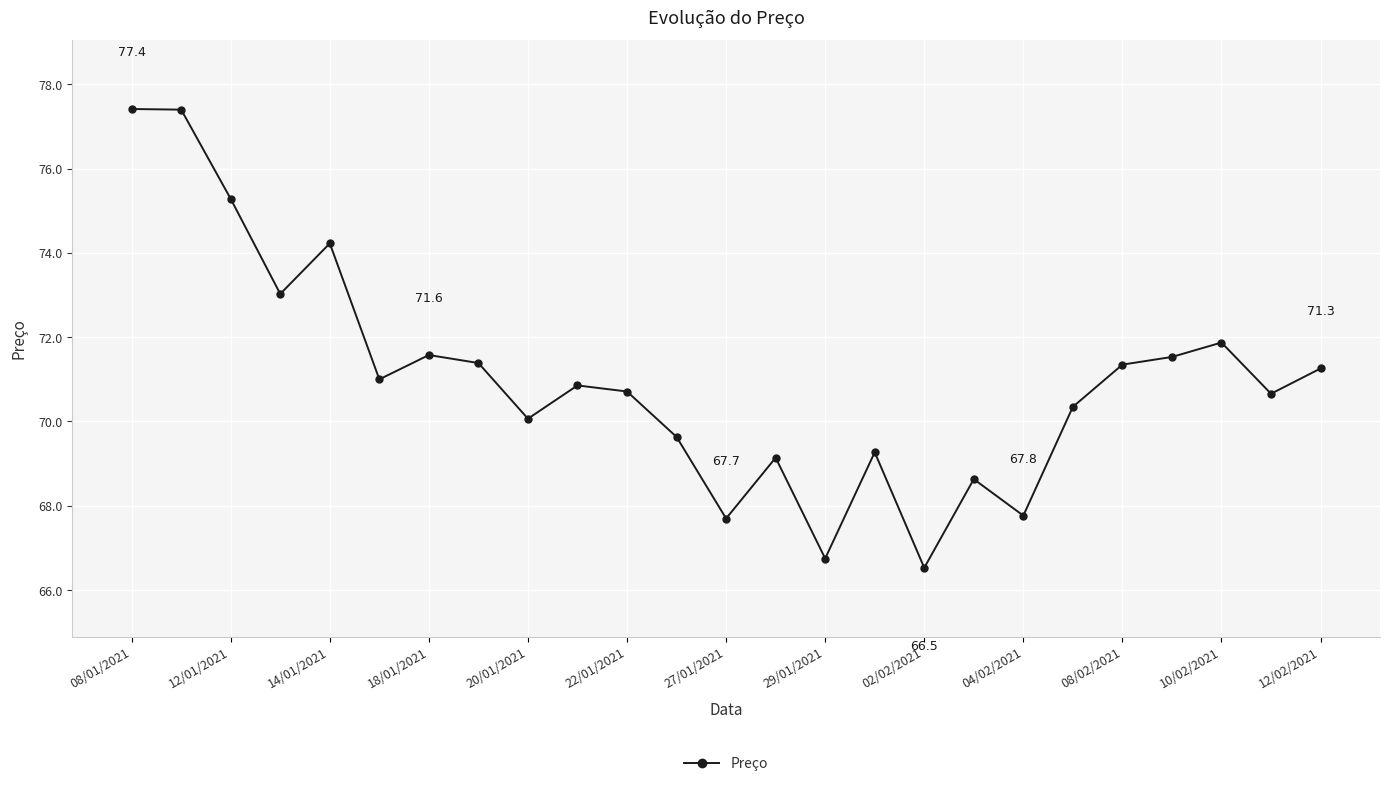

True or false: the data has more than 1 interior local peaks.

True